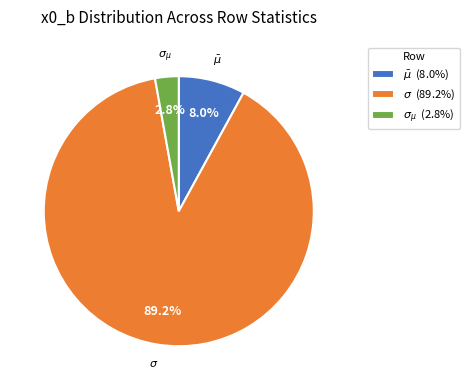

What percentage is NOT represented by $\sigma_{\mu}$?

97.2%